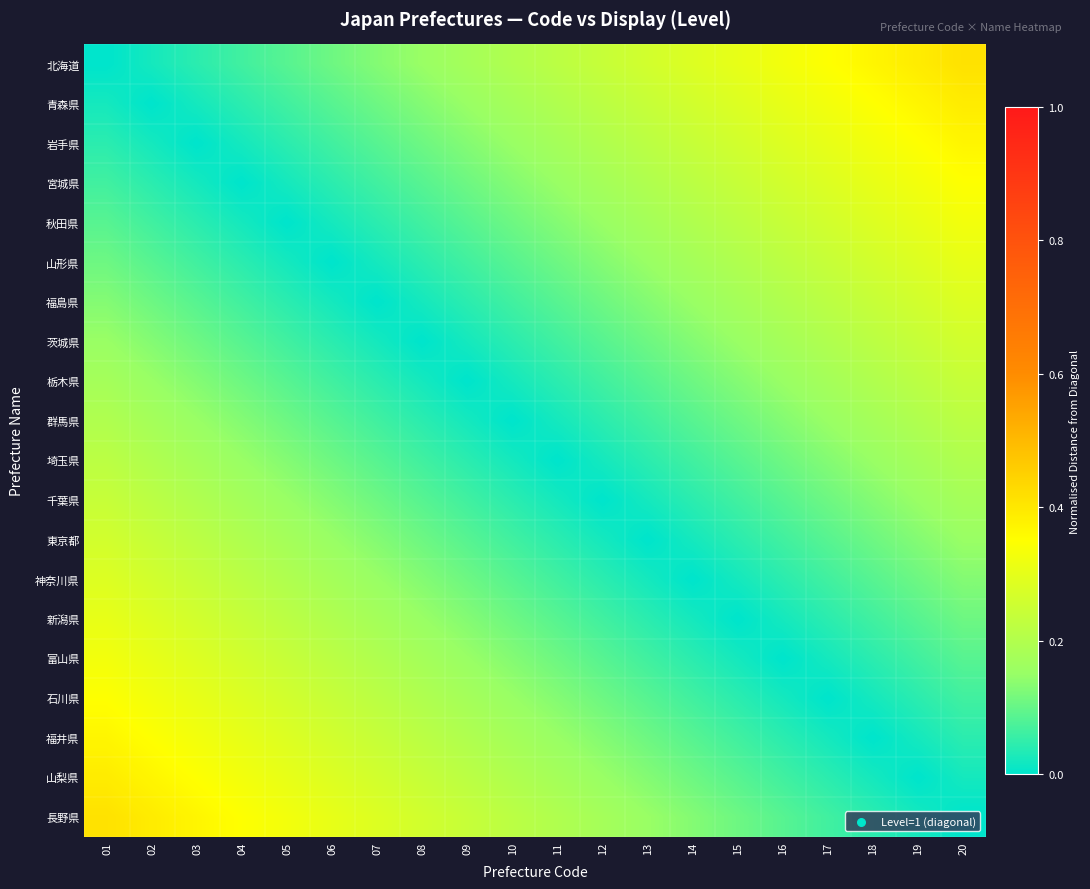

What is the spread (max minus min) of values at 15?

0.3